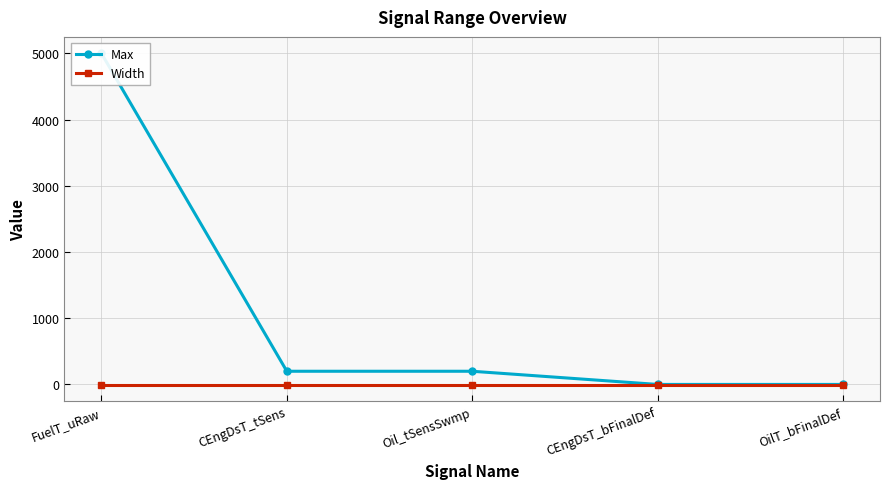

What is the total value across all series at Oil_tSensSwmp?

199